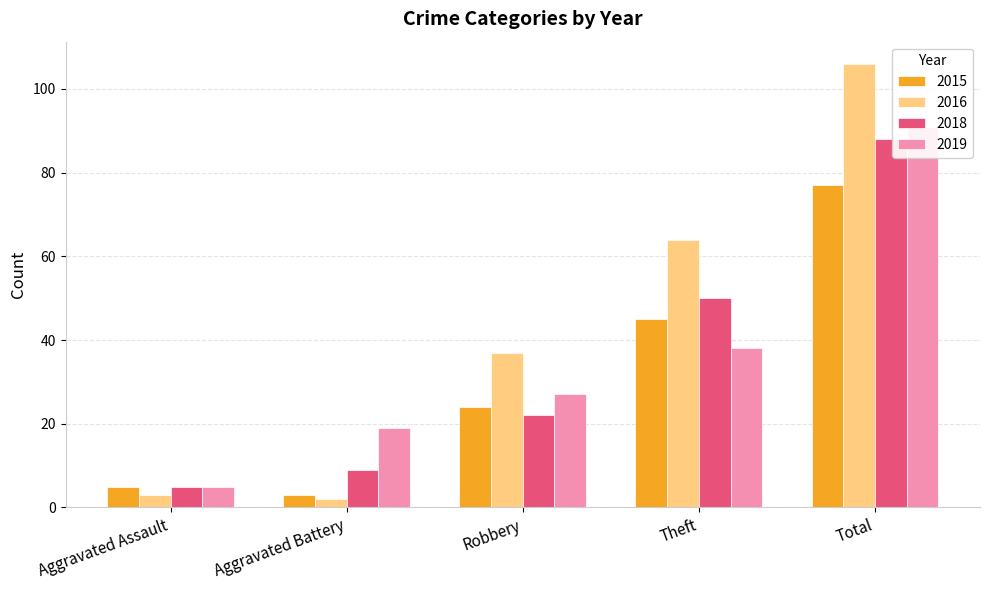

What position from the right is Aggravated Battery?

4